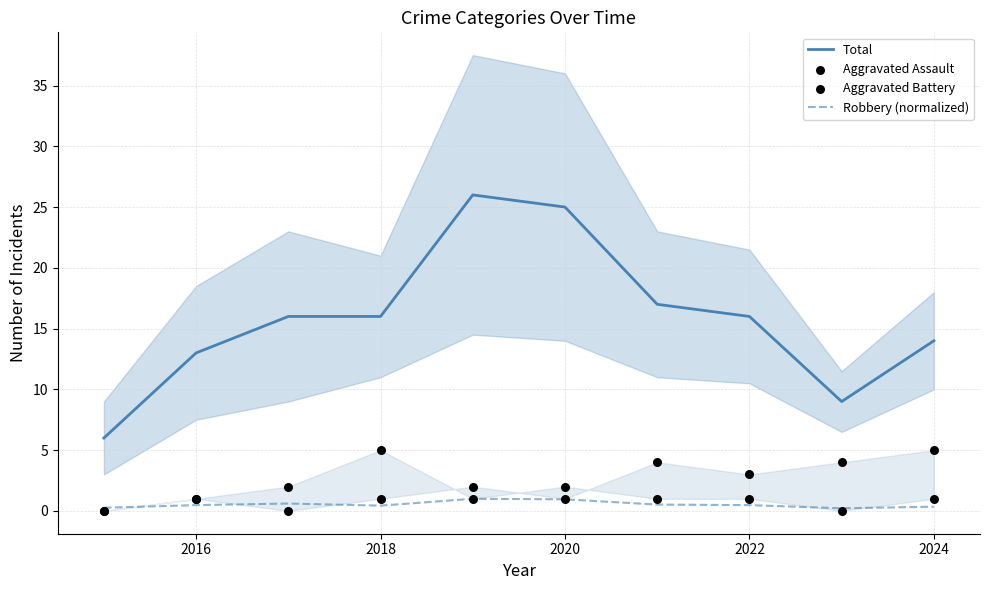

True or false: Robbery (normalized) and Total intersect in this chart.

False